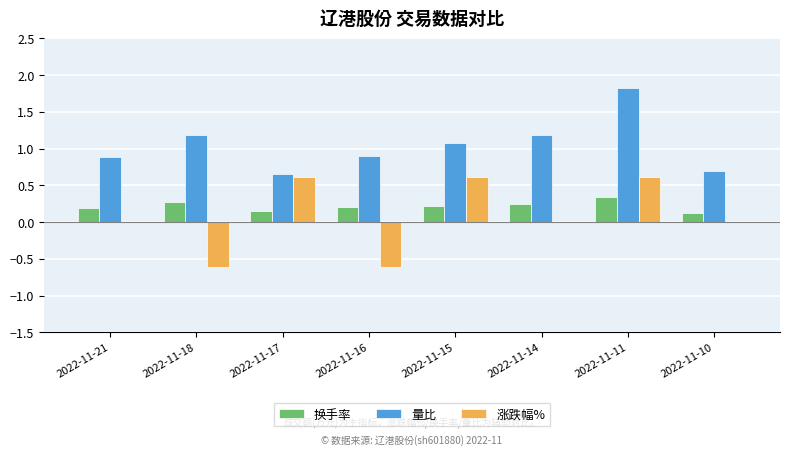

Is it true that 涨跌幅% equals -0.5 at 2022-11-14?

False